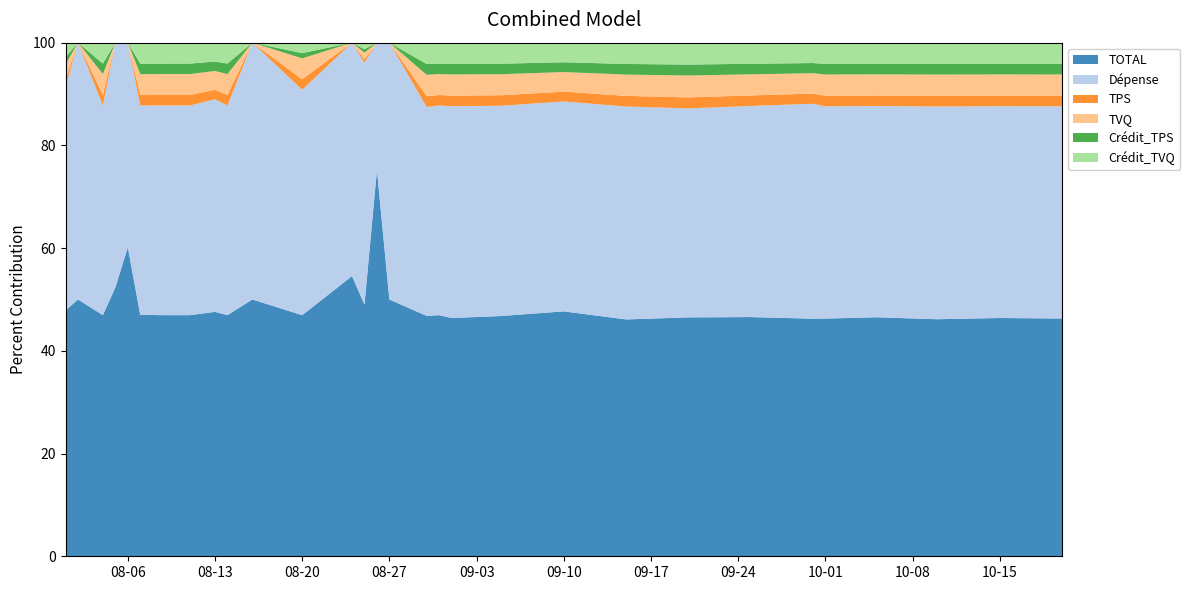

What is the minimum value for TOTAL?

46.1